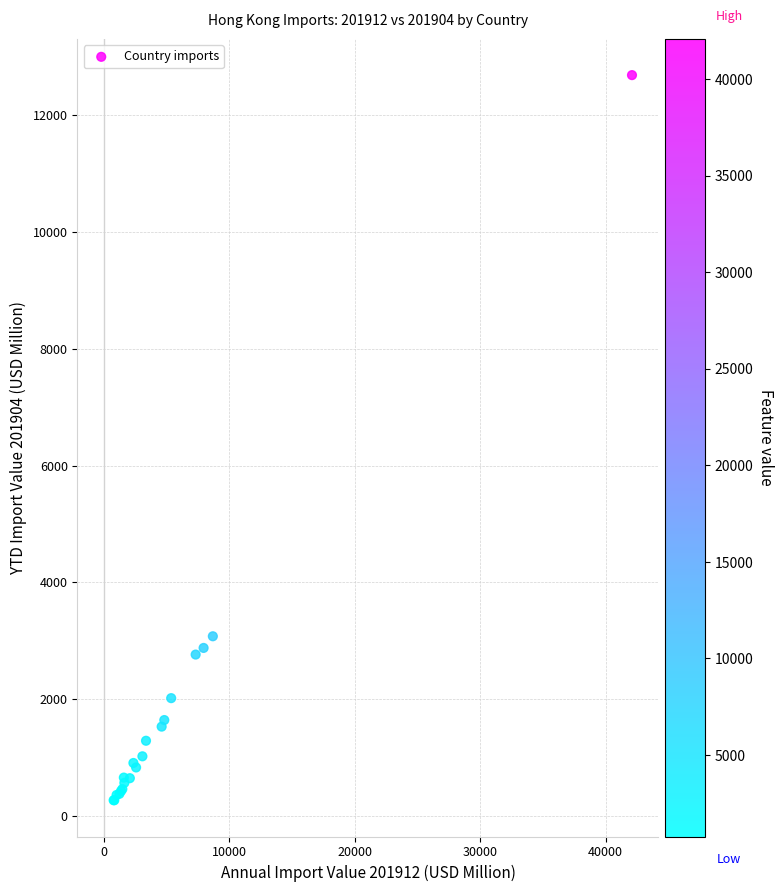

What Y value in the scatter plot is closest to 6477?

3076.0